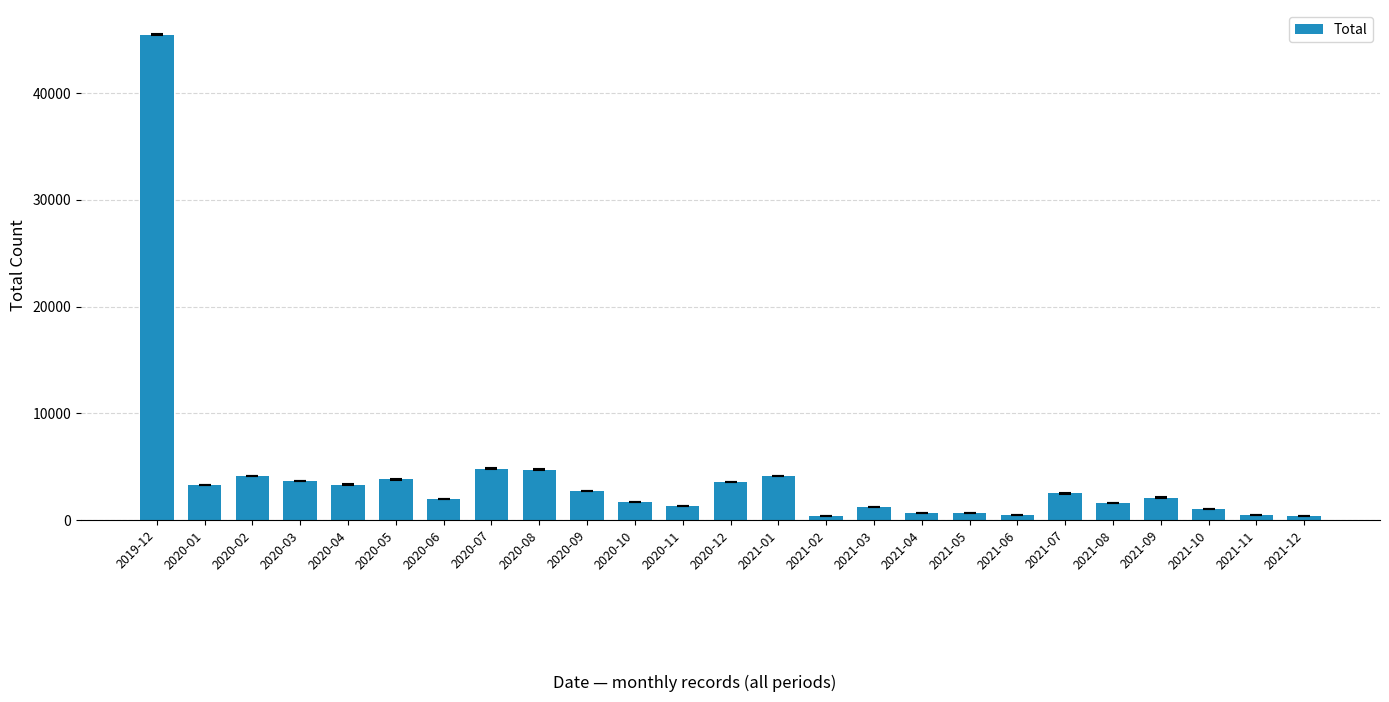

What is the difference between the second highest and second lowest values?

4423